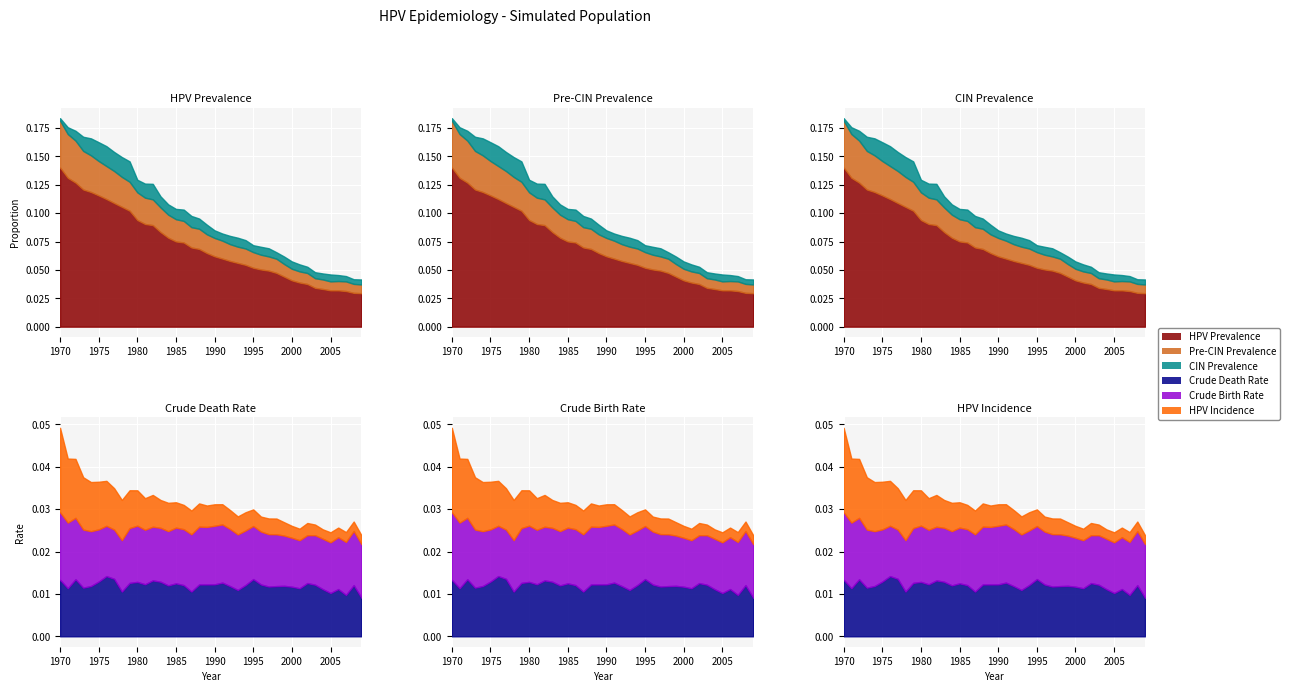

Rank the categories by precin_prevalence value from lowest to highest.

2009, 2005, 2008, 2006, 2004, 2003, 2007, 2002, 2001, 2000, 1999, 1997, 1998, 1996, 1995, 1993, 1994, 1992, 1991, 1990, 1989, 1988, 1987, 1986, 1985, 1984, 1983, 1982, 1981, 1980, 1979, 1978, 1977, 1976, 1975, 1974, 1973, 1972, 1971, 1970